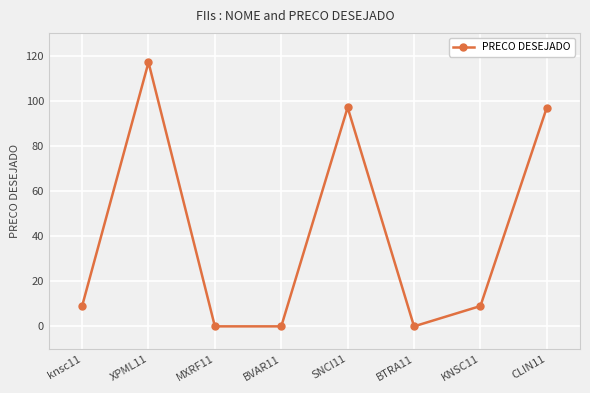

What is the value of the 8th point from the left?

96.9